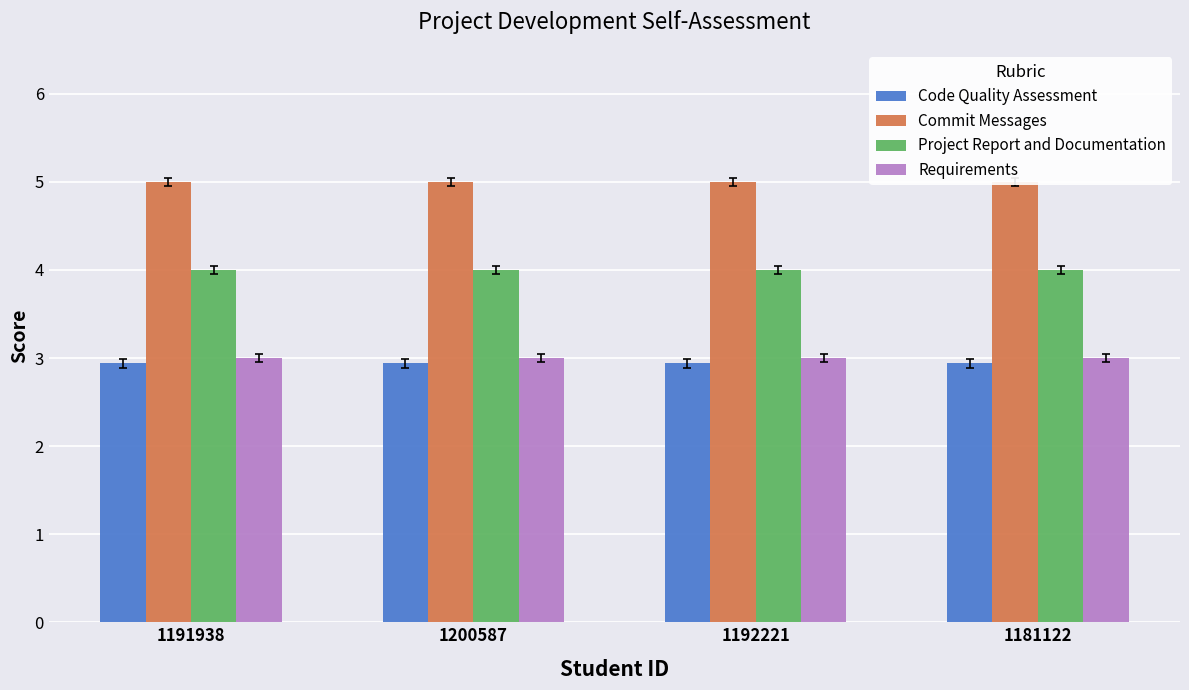

Where is Commit Messages nearest to the value 5?

1191938